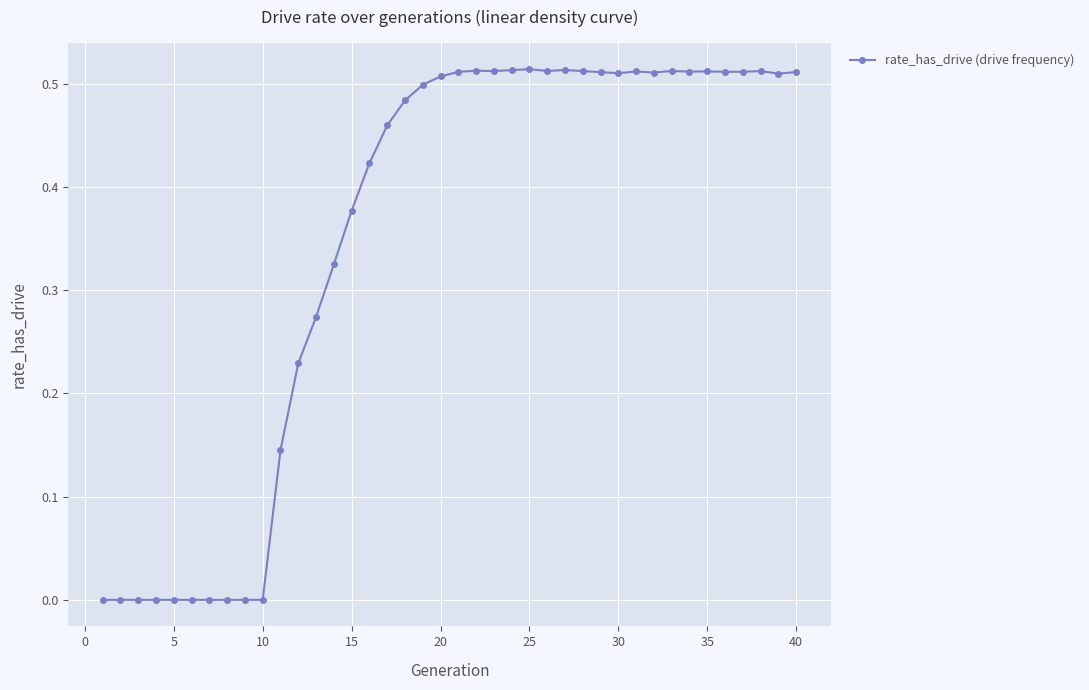

What is the sum of all values?

14.0